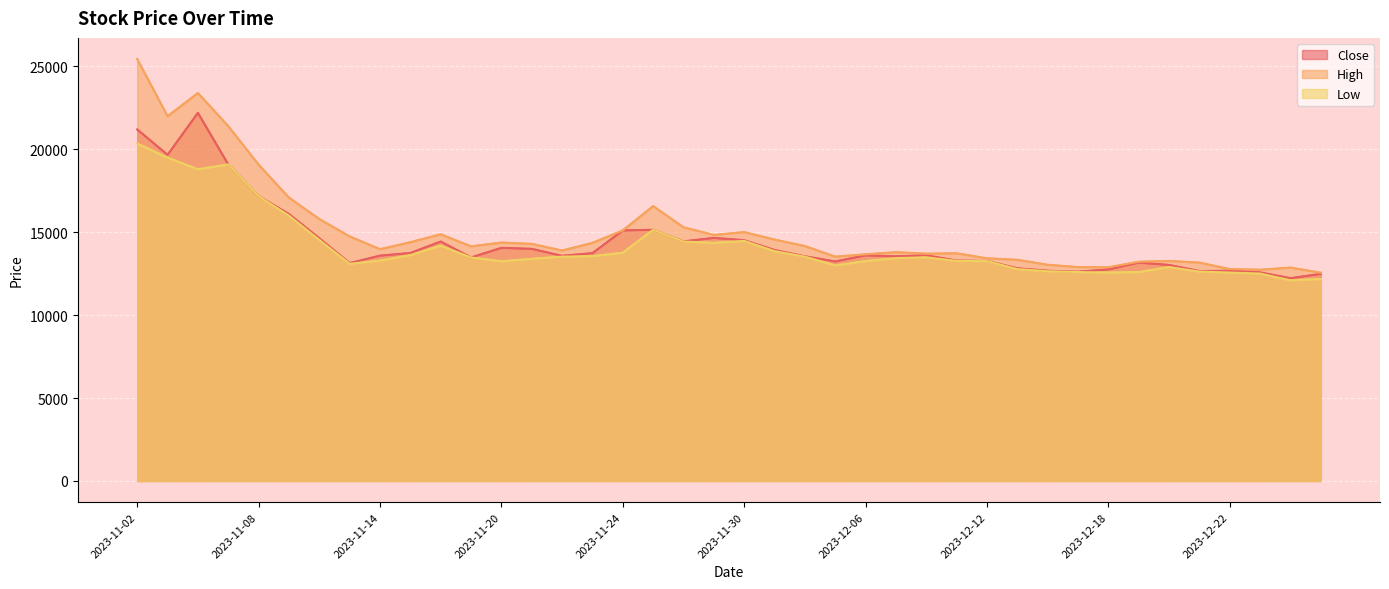

Reading right to left, transcribe all the data shown in this chart.

Close: 12490	12230	12580	12680	12660	13030	13170	12760	12620	12680	12830	13270	13290	13610	13550	13610	13240	13550	13930	14520	14660	14450	15150	15110	13740	13580	14000	14060	13480	14440	13750	13590	13140	14640	16100	17180	19090	22200	19670	21200
High: 12560	12870	12740	12780	13170	13270	13220	12890	12900	13040	13340	13430	13730	13710	13800	13670	13530	14170	14560	15010	14840	15300	16580	15110	14360	13900	14300	14380	14150	14880	14400	13980	14750	15800	17090	19080	21400	23400	22000	25450
Low: 12180	12100	12510	12570	12630	12900	12600	12570	12600	12650	12780	13260	13270	13490	13440	13260	13000	13530	13860	14480	14360	14440	15150	13770	13560	13530	13400	13250	13480	14190	13620	13290	13100	14540	16000	17180	19090	18800	19500	20350